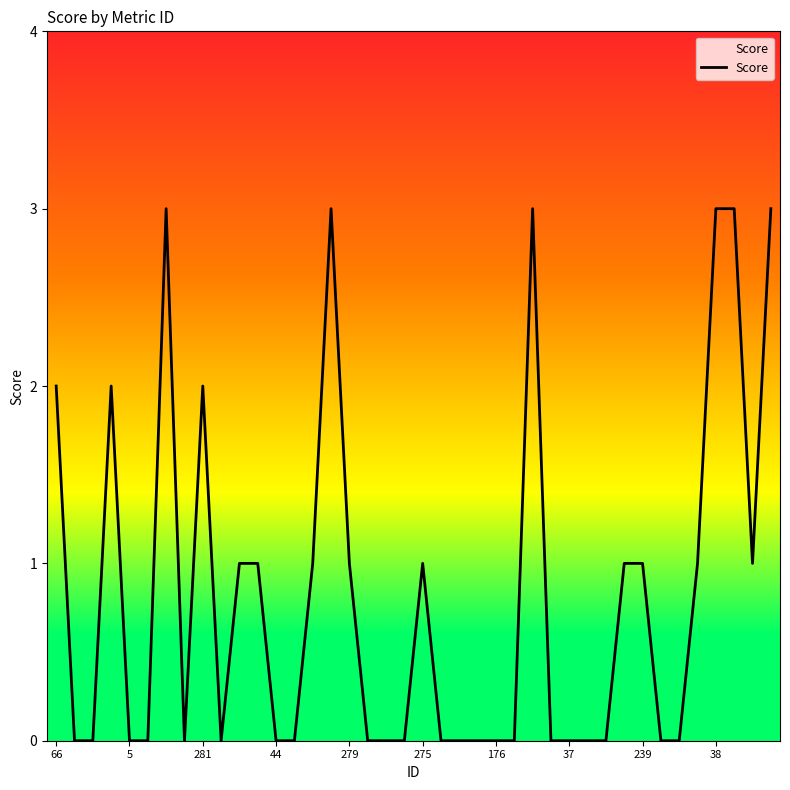

What is the greatest value displayed?

3